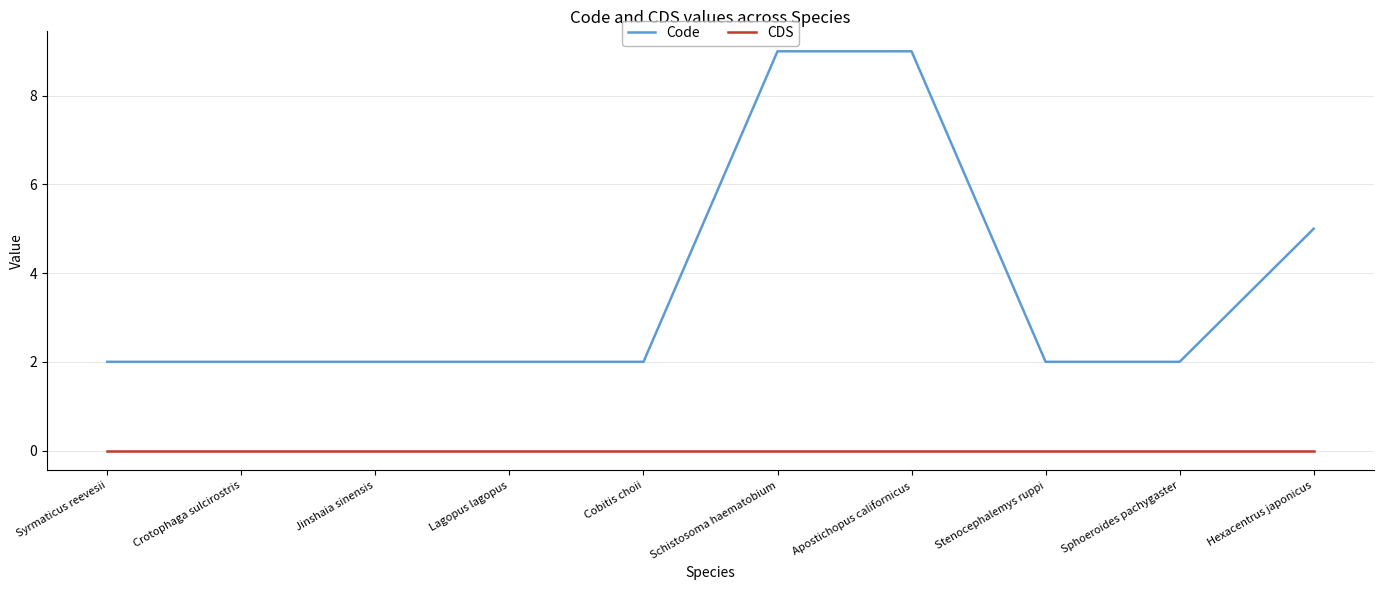

What position from the right is Sphoeroides pachygaster?

2